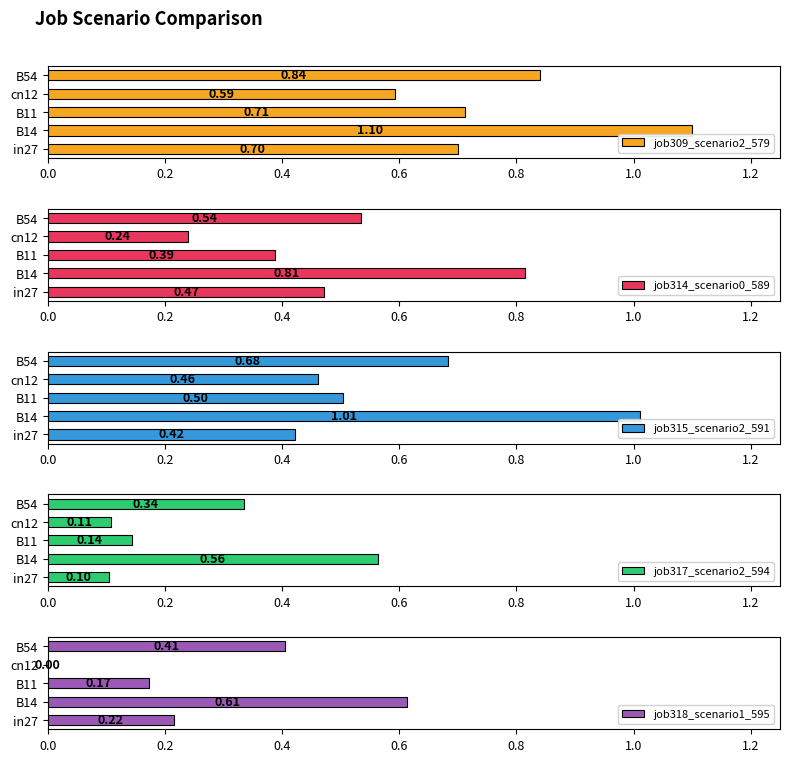

What are all the series names shown in the legend?

job309_scenario2_579, job314_scenario0_589, job315_scenario2_591, job317_scenario2_594, job318_scenario1_595